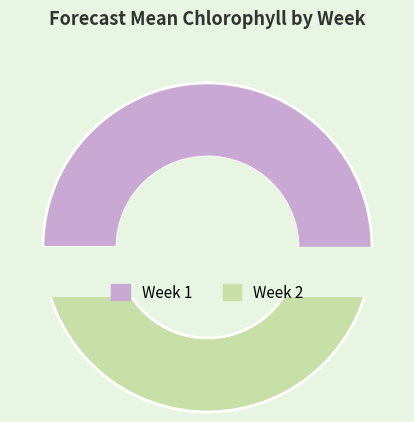

To the nearest percent, what portion does Week 1 represent?

52%